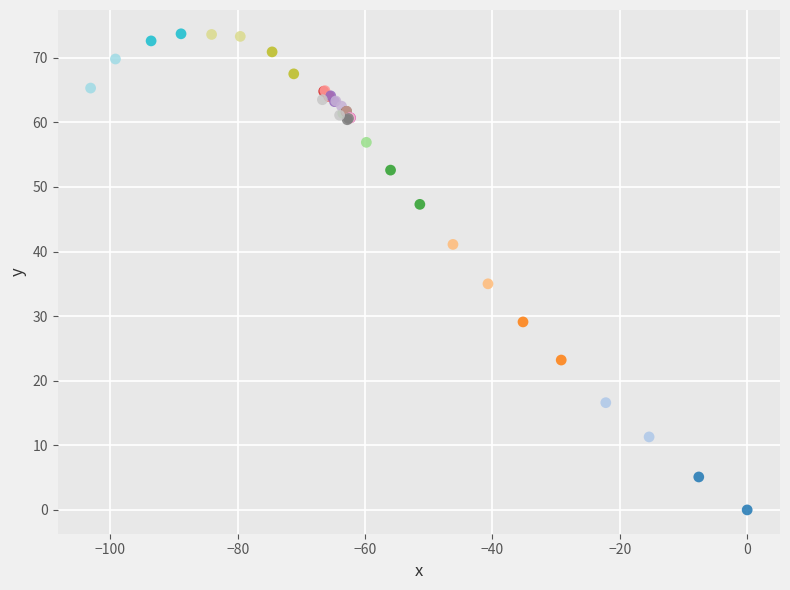

What Y value in the scatter plot is closest to 36?

35.0